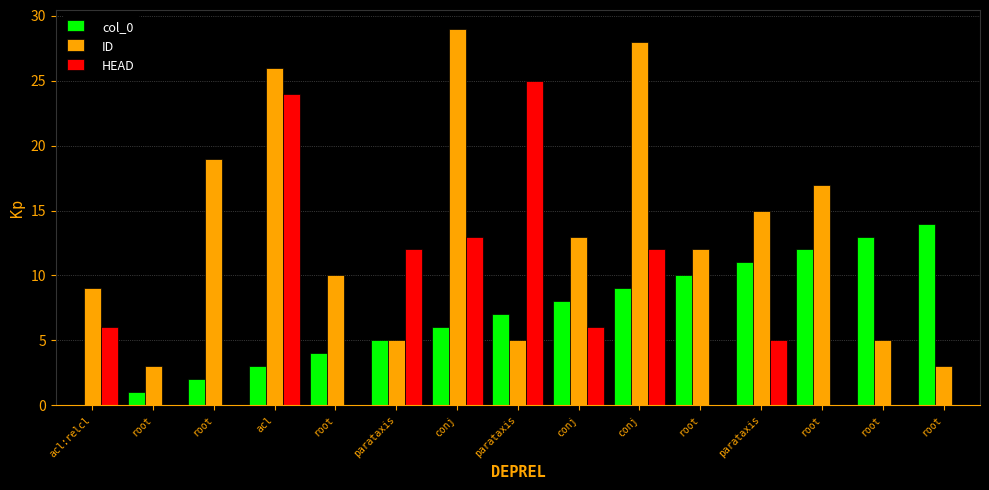

Are the bars horizontal?

No